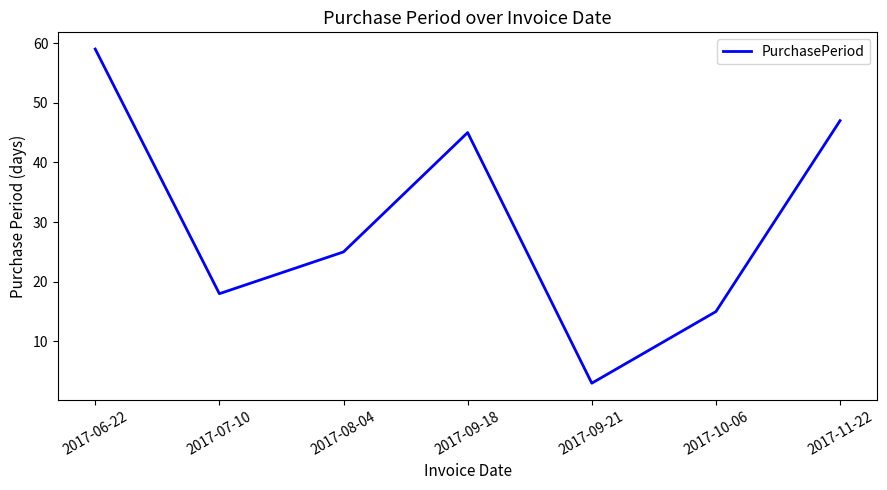

What position from the right is 2017-07-10?

6